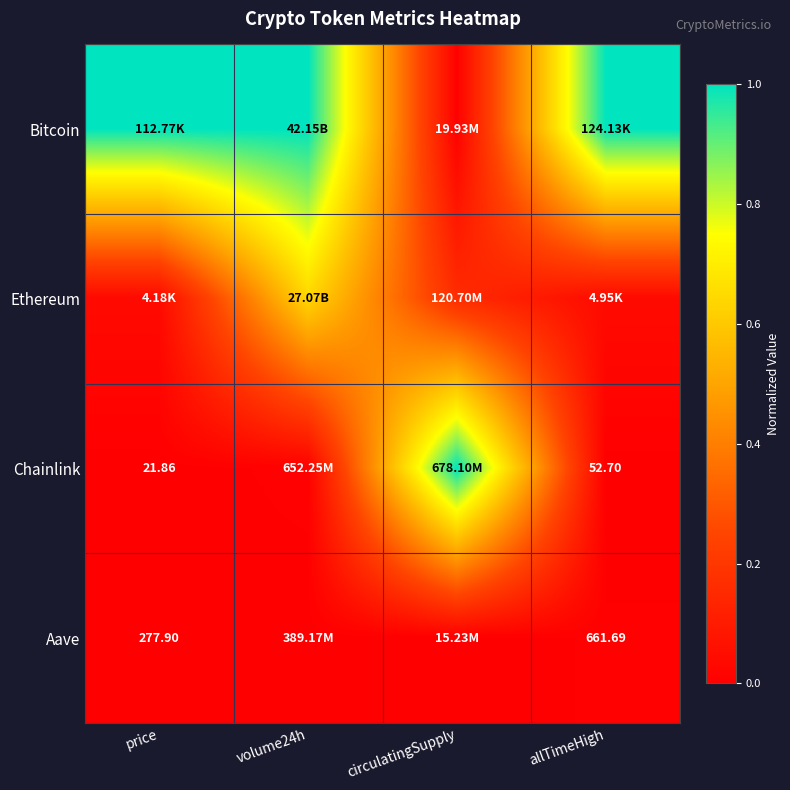

Is the value of Bitcoin at price greater than the value of Chainlink at allTimeHigh?

Yes